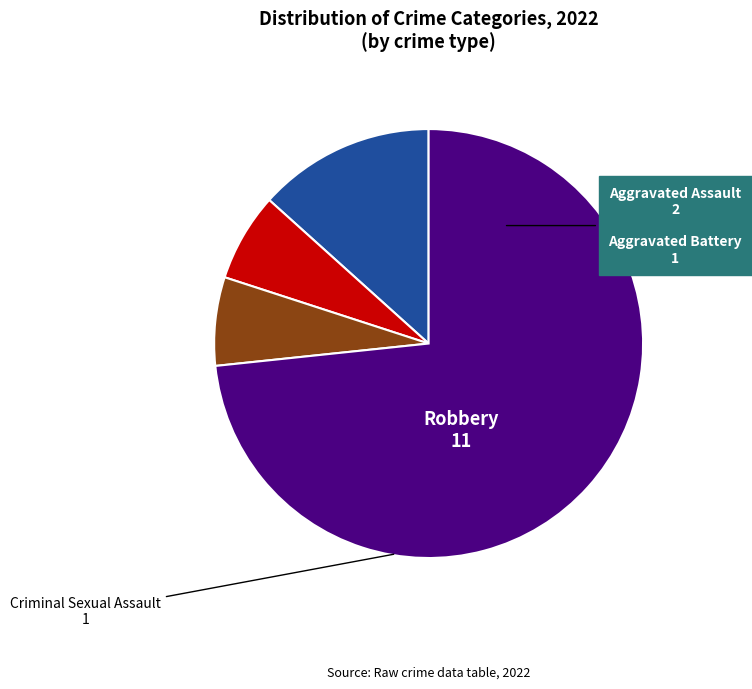

How many slices are in this pie chart?

4